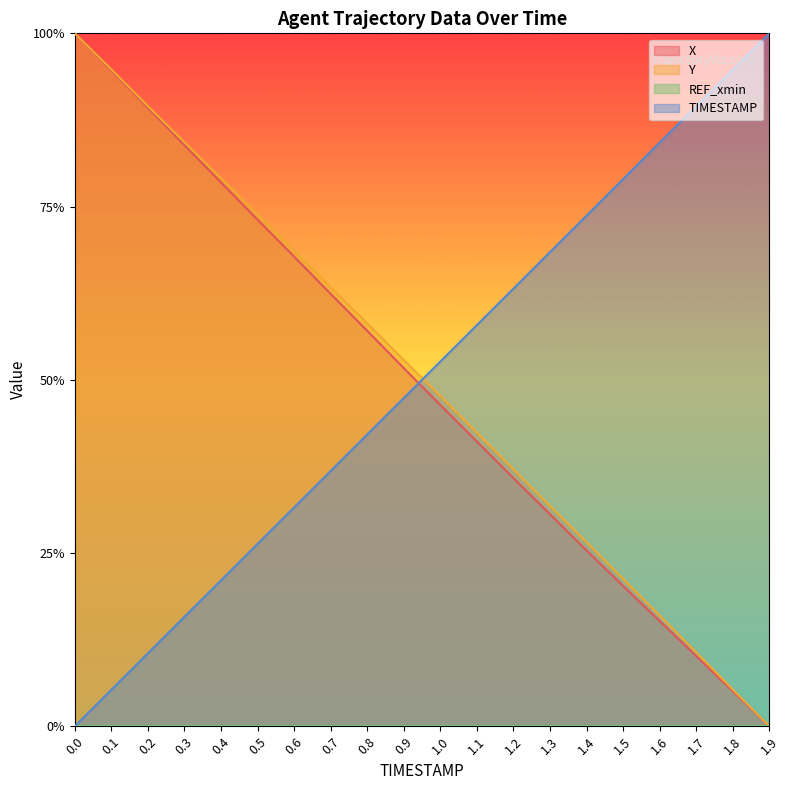

How many values in X are above zero?

19